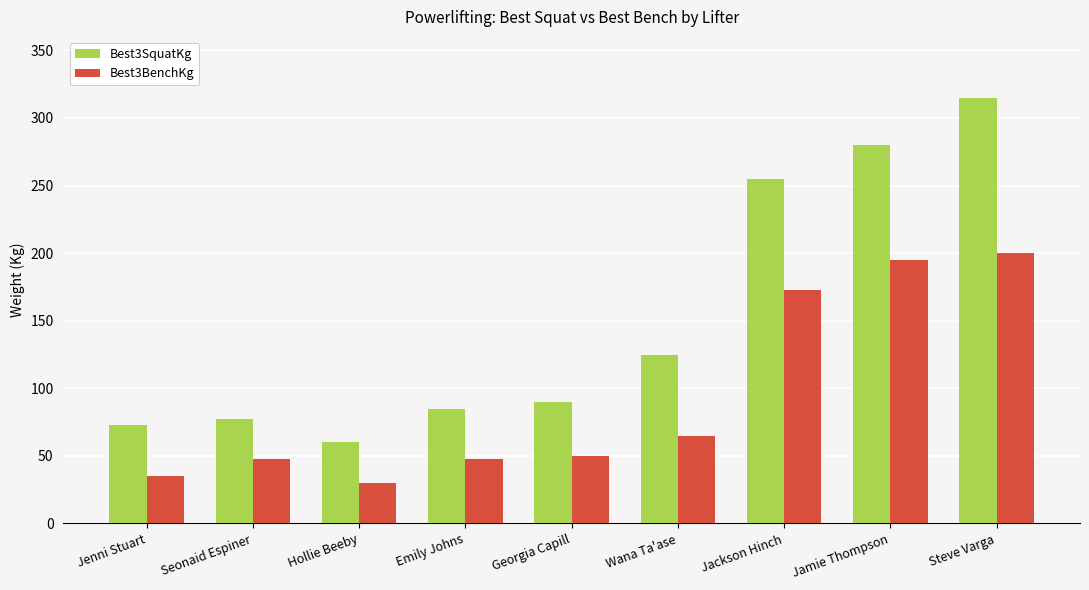

Read the Best3SquatKg value at Jamie Thompson.

280.0